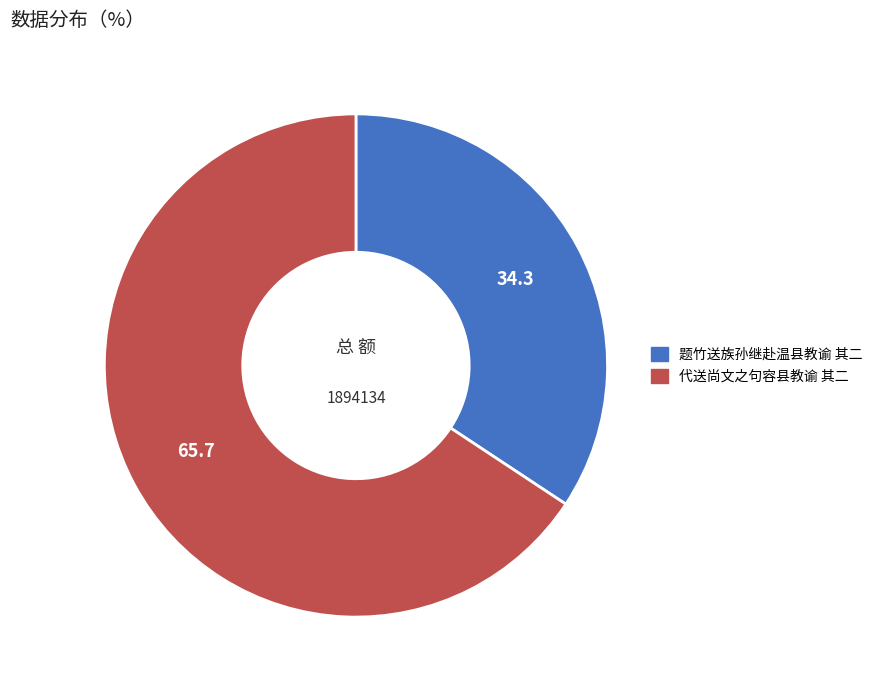

True or false: 代送尚文之句容县教谕 其二 accounts for 66% of the total.

True